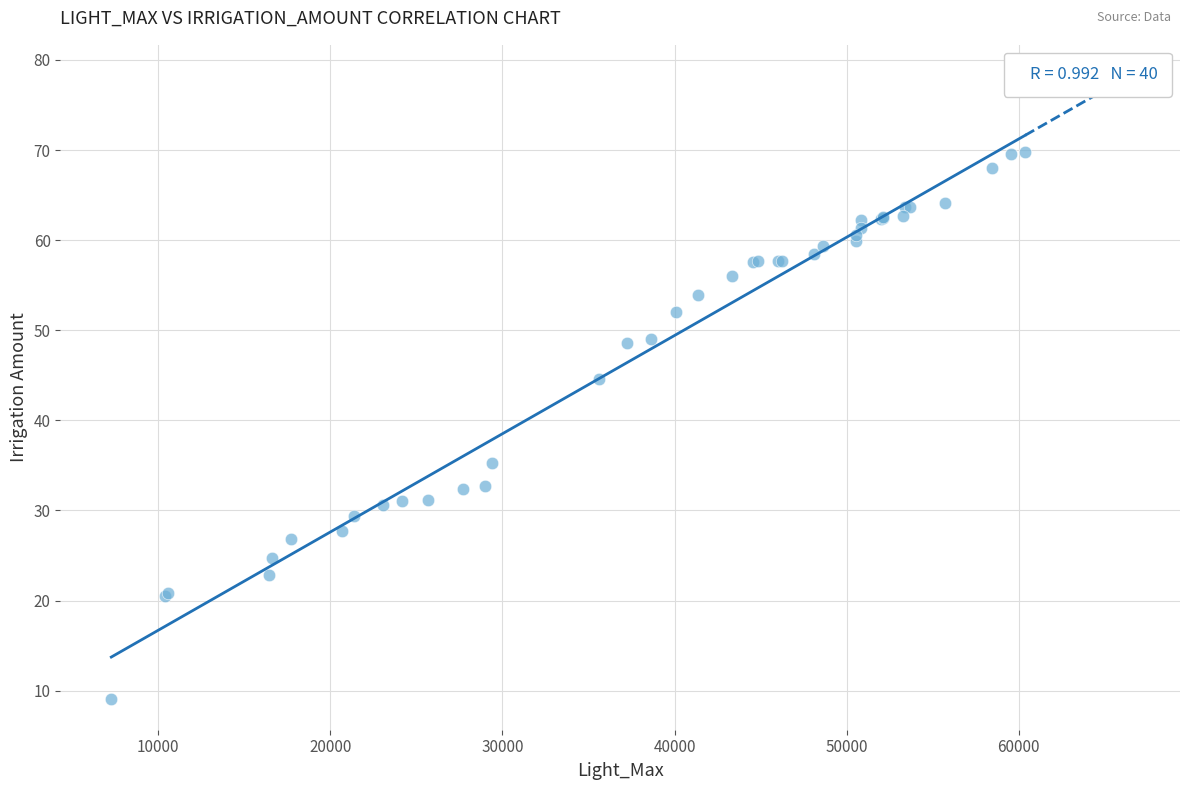

What Y value in the scatter plot is closest to 39?

35.3